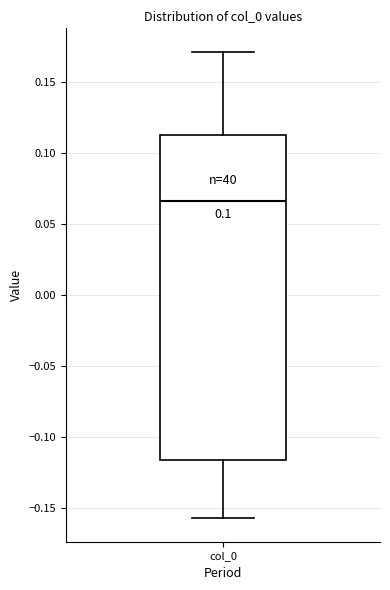

Where does the lower whisker of the box for col_0 end on the y-axis? The values are not printed on the chart, so give them approximately, as read against the axis.

-0.155